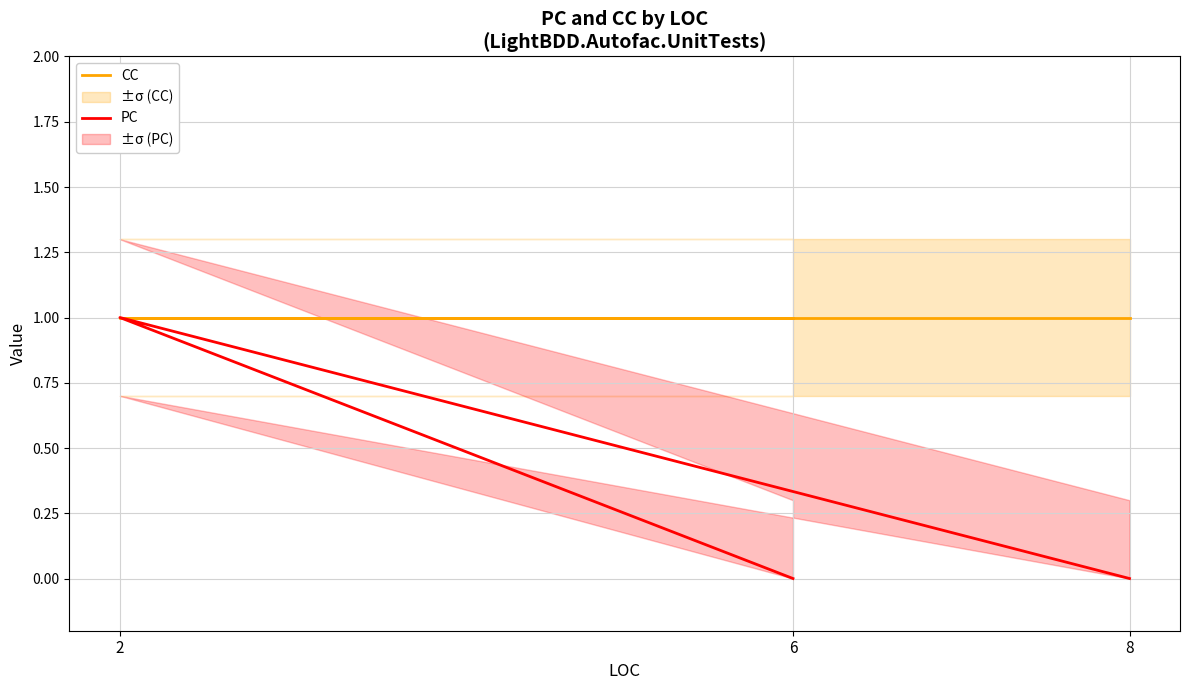

At which category is the sum across all series the highest?

2